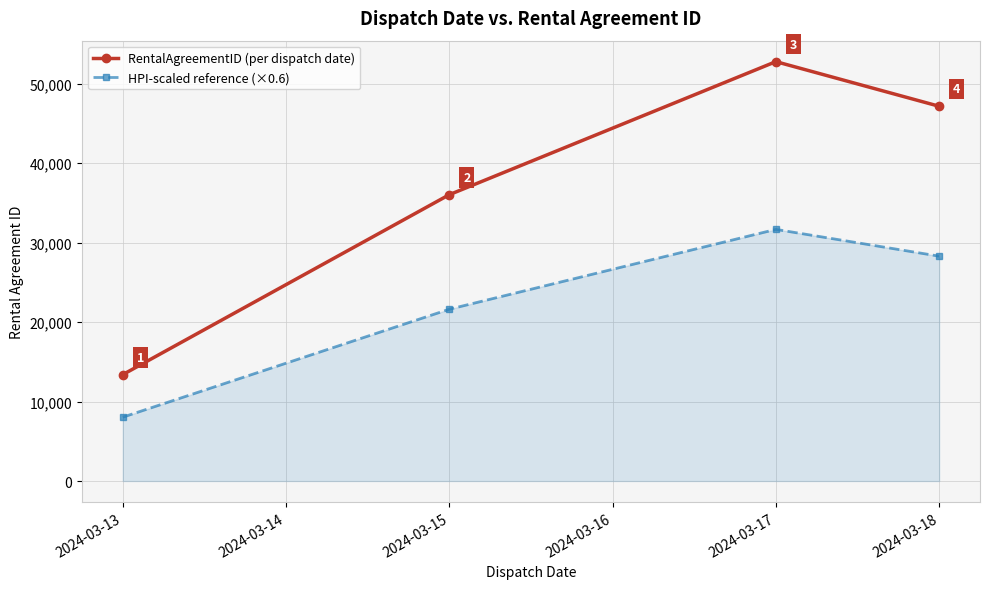

What is the minimum value for RentalAgreementID (per dispatch date)?

13390.5